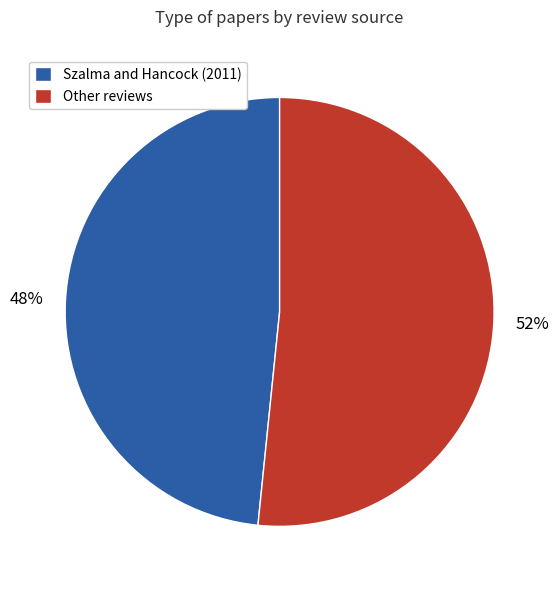

Count the number of slices in the pie.

2